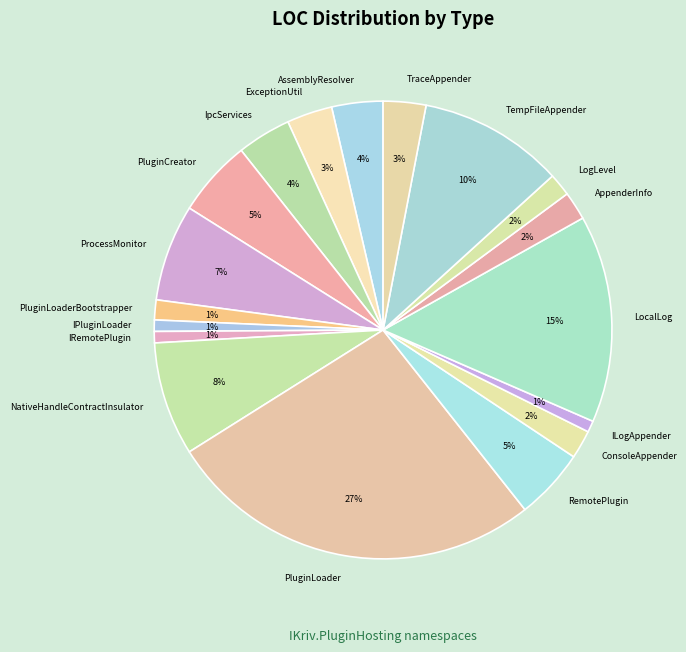

To the nearest percent, what percentage of the pie is ILogAppender?

1%